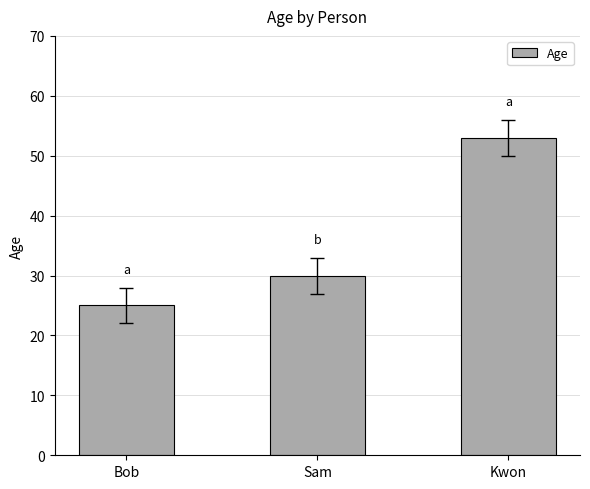

At which category does the chart reach its peak across all series?

Kwon